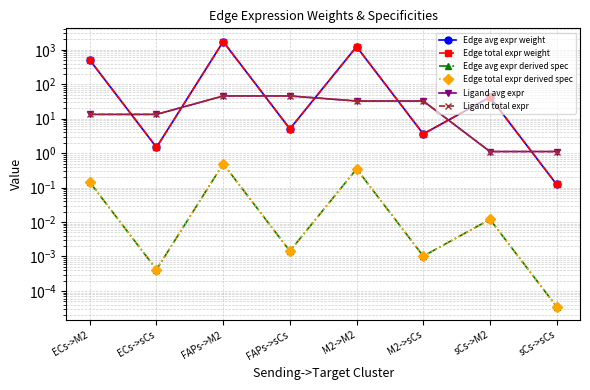

Rank the series by their maximum value, from lowest to highest.

Edge avg expr derived spec, Edge total expr derived spec, Ligand avg expr, Ligand total expr, Edge avg expr weight, Edge total expr weight